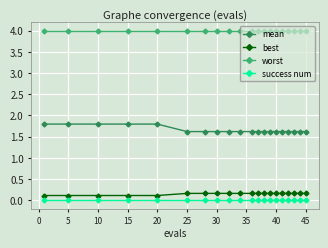

What is the lowest value of the worst series?

4.0